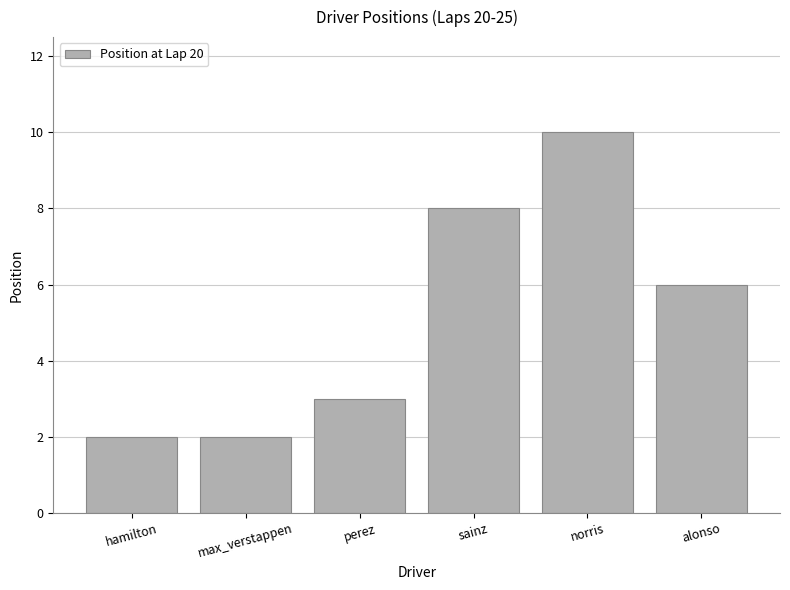

What is the minimum value shown in the chart?

2